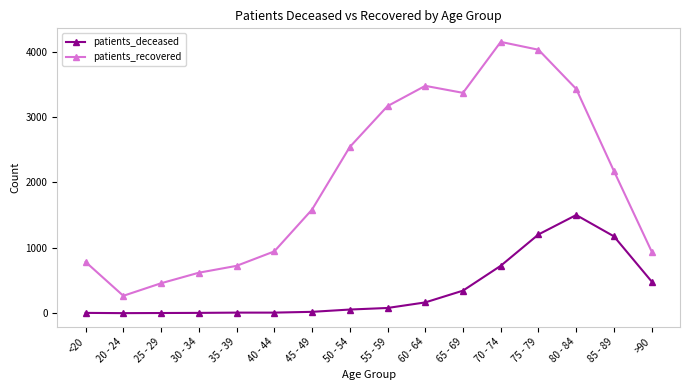

Rank the series by their average value, from highest to lowest.

patients_recovered, patients_deceased